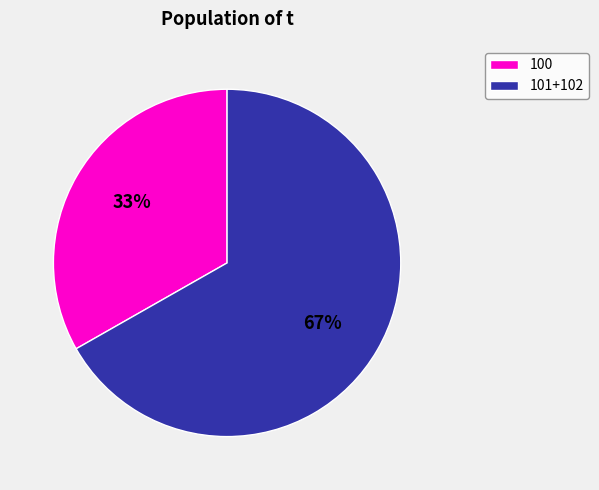

To the nearest percent, what is the average slice percentage?

50%